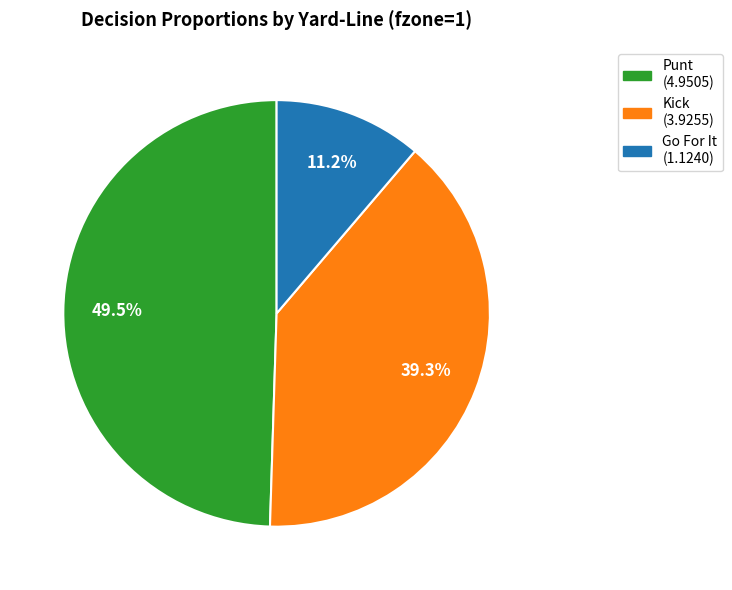

Is there any slice that represents more than half of the pie?

No